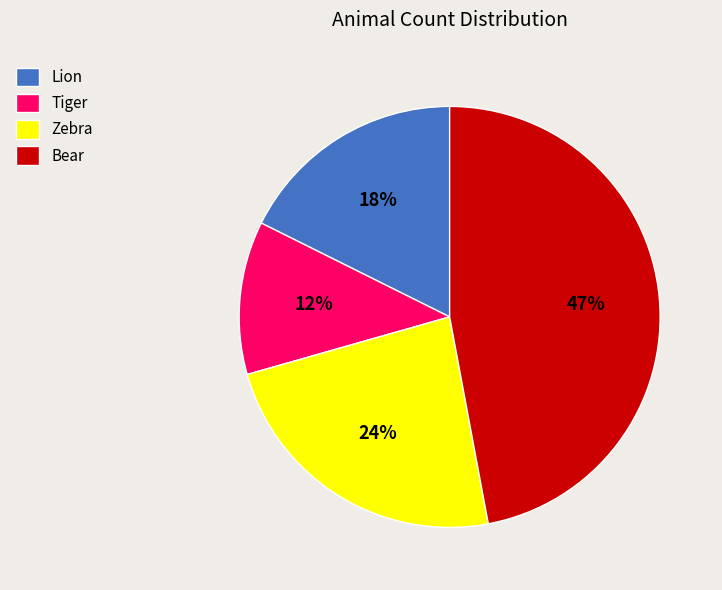

Do Zebra and Bear together represent more than half of the pie?

Yes